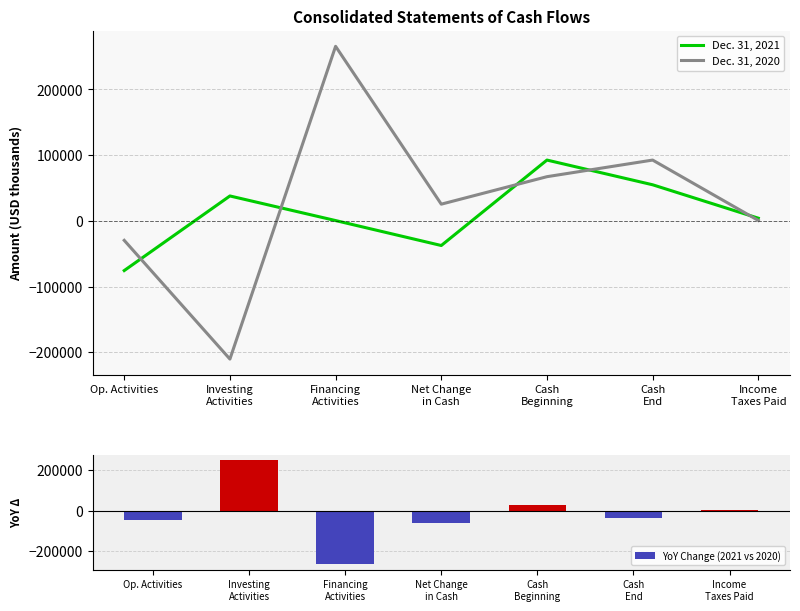

List the labels in order of Dec. 31, 2020 value, largest first.

Financing
Activities, Cash
End, Cash
Beginning, Net Change
in Cash, Income
Taxes Paid, Op. Activities, Investing
Activities